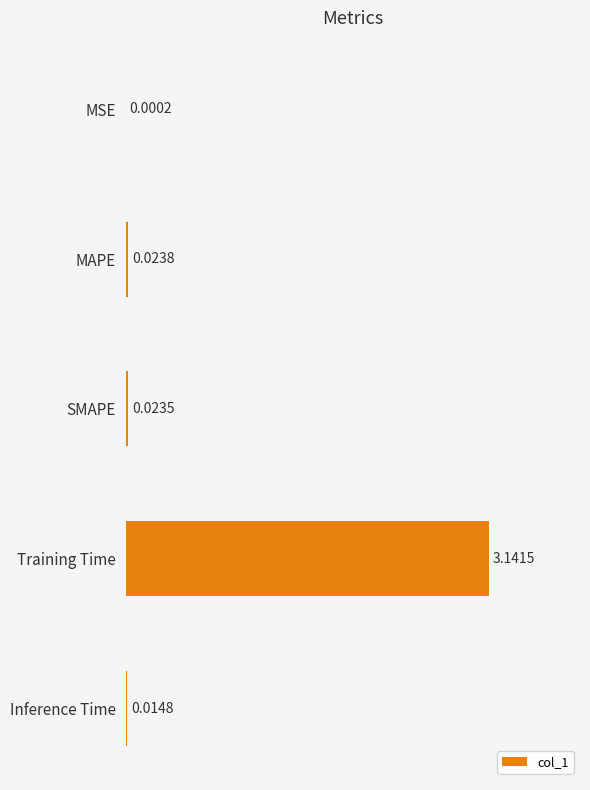

Does the chart contain stacked bars?

No